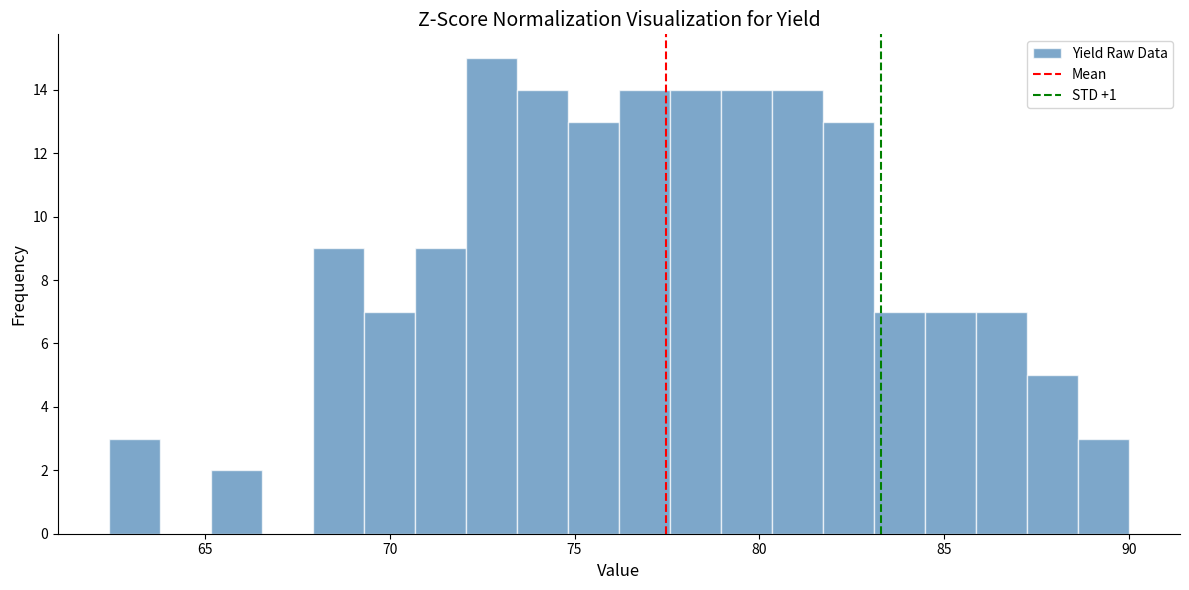

Around what value on the x-axis is the tallest bar? Give the approximate position of its centre, as read against the axis.

73.0